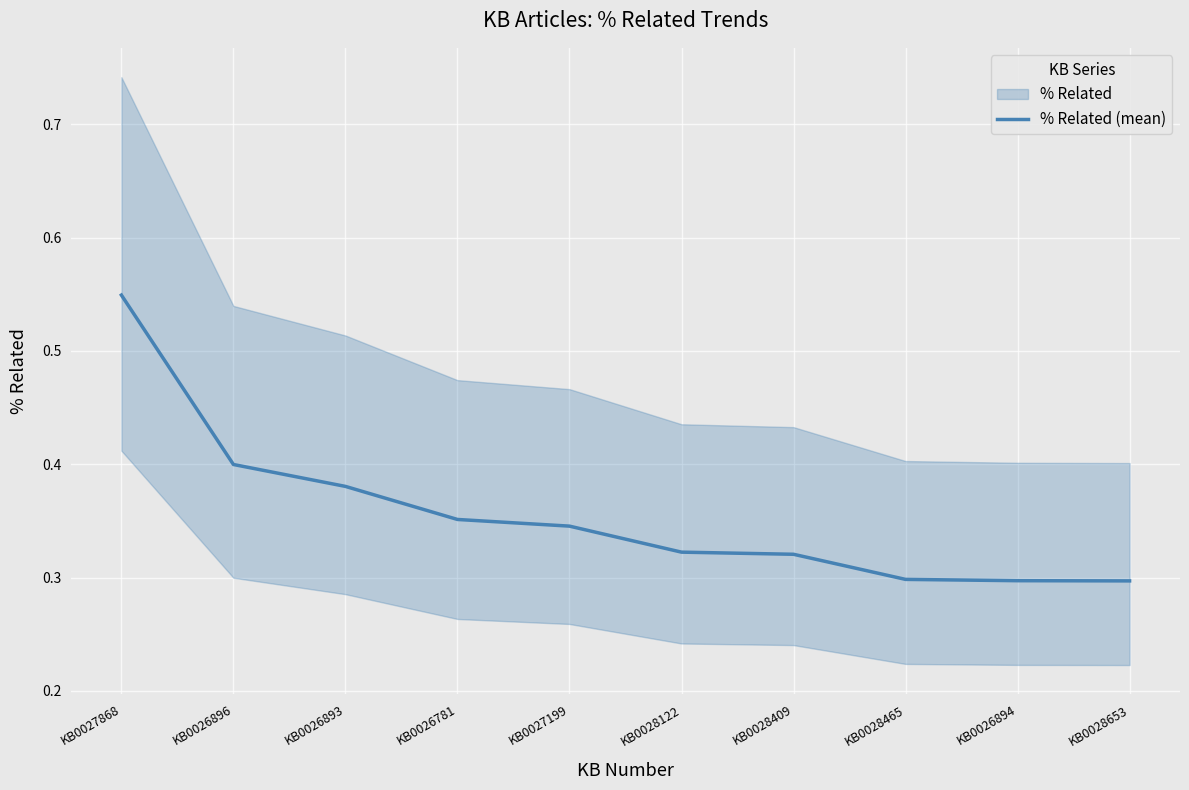

Reading right to left, transcribe all the data shown in this chart.

0.3	0.3	0.3	0.3	0.3	0.3	0.4	0.4	0.4	0.5